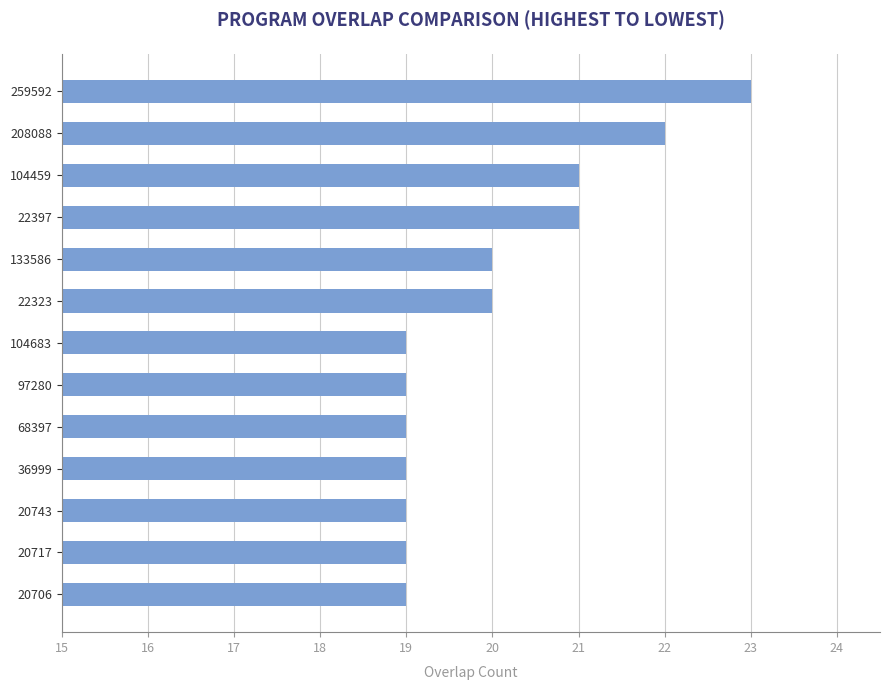

What value does the data have at 259592?

23